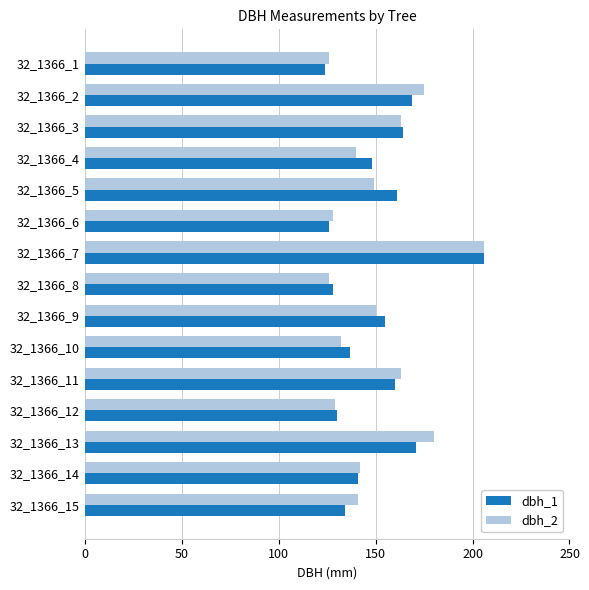

What is the difference between the maximum and minimum values in the dbh_2 series?

80